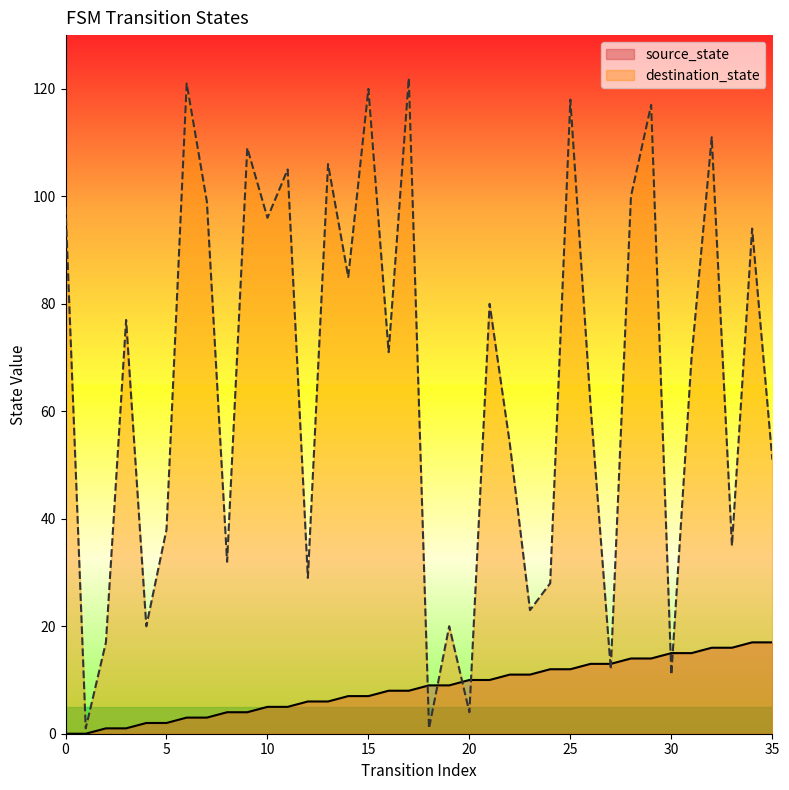

How many data points in destination_state are less than 71?

18